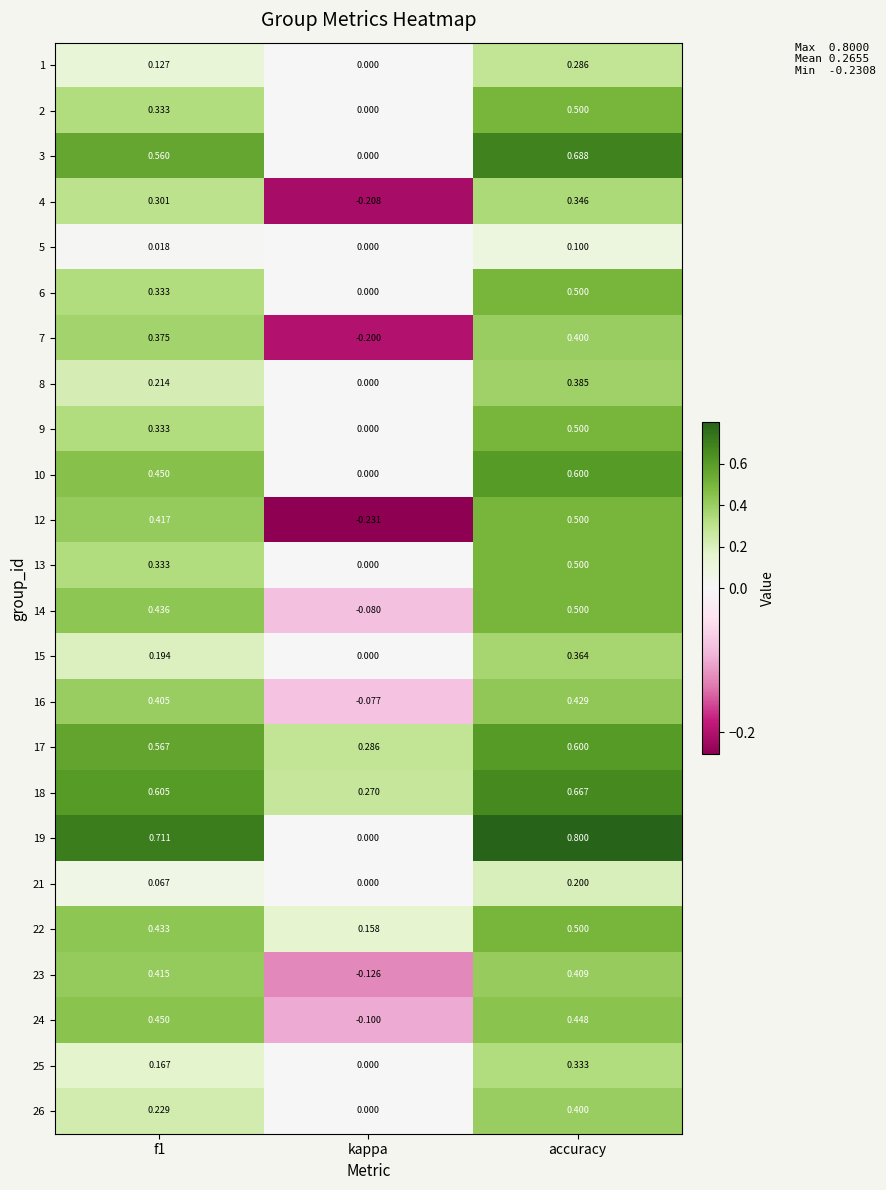

Where is 22 nearest to the value 0?

kappa